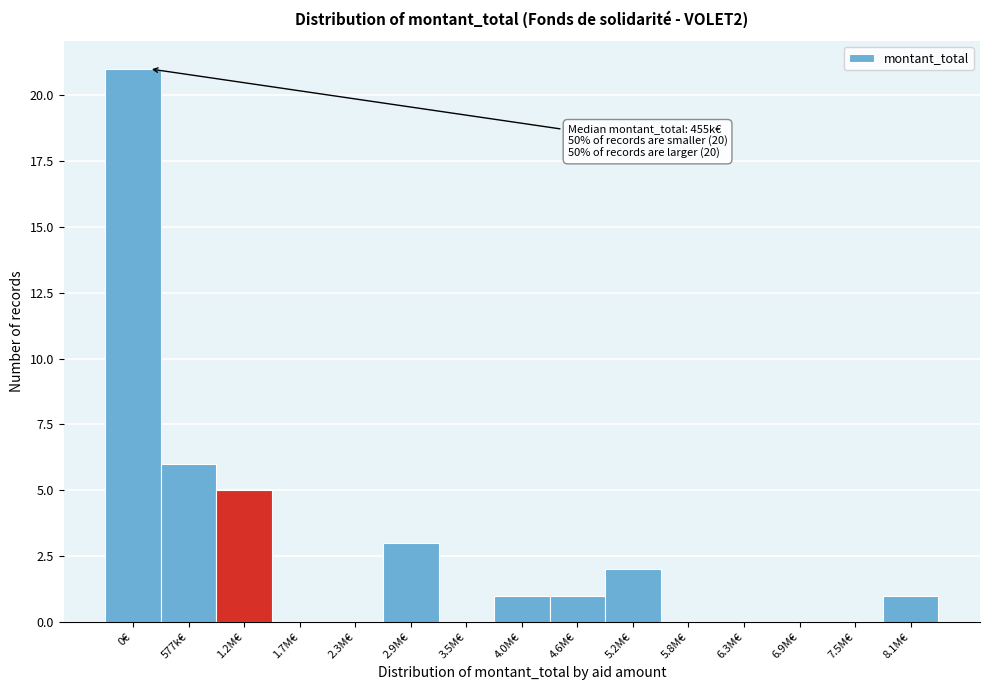

Reading left to right, extract all data points from this chart.

0€=21	577k€=6	1.2M€=5	1.7M€=0	2.3M€=0	2.9M€=3	3.5M€=0	4.0M€=1	4.6M€=1	5.2M€=2	5.8M€=0	6.3M€=0	6.9M€=0	7.5M€=0	8.1M€=1